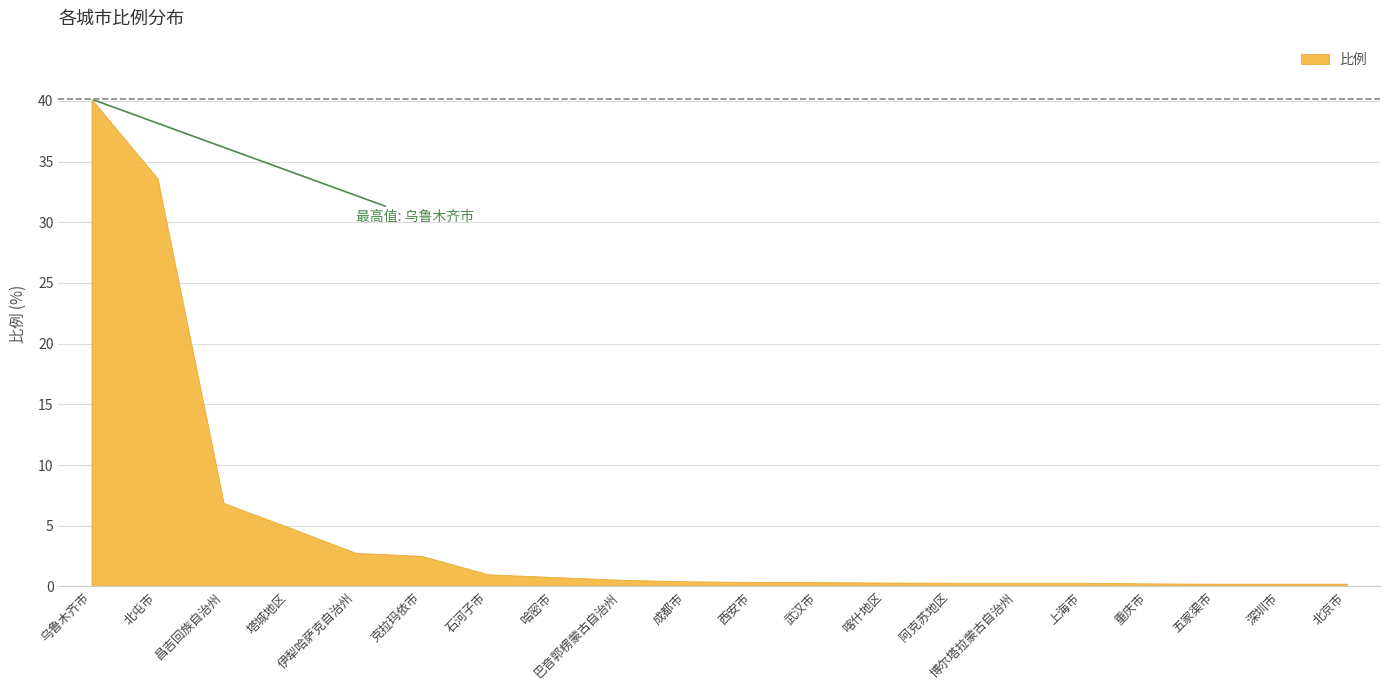

Rank the categories by value from lowest to highest.

五家渠市, 深圳市, 北京市, 重庆市, 阿克苏地区, 博尔塔拉蒙古自治州, 上海市, 喀什地区, 武汉市, 西安市, 成都市, 巴音郭楞蒙古自治州, 哈密市, 石河子市, 克拉玛依市, 伊犁哈萨克自治州, 塔城地区, 昌吉回族自治州, 北屯市, 乌鲁木齐市